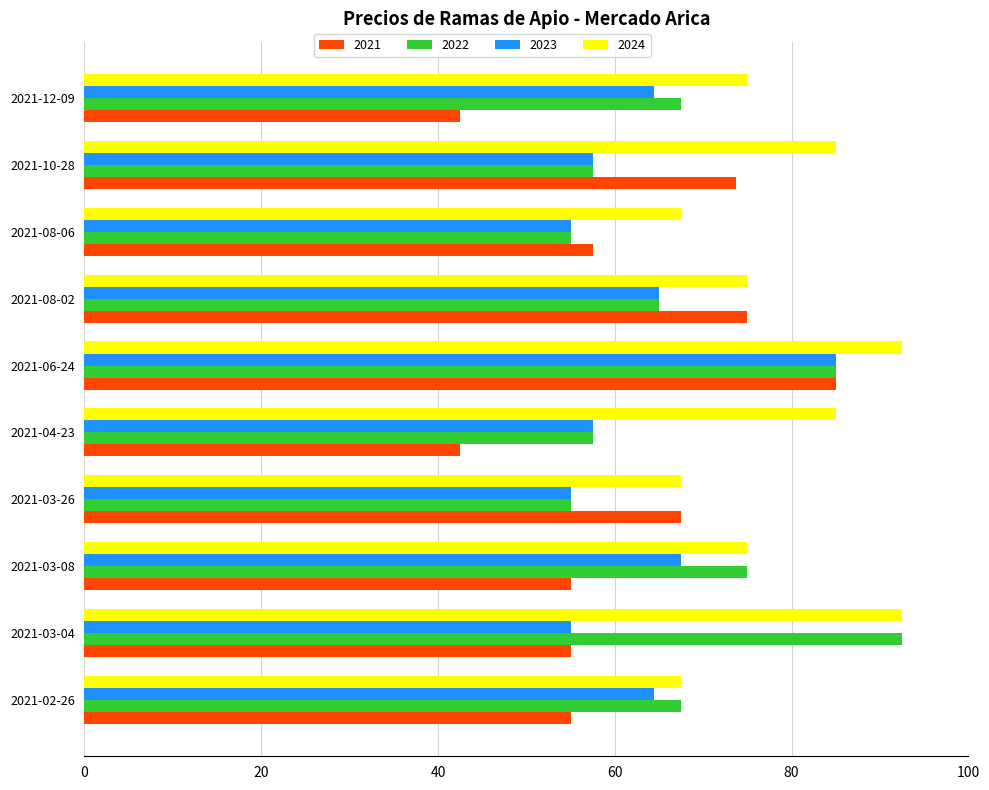

What is the average value of the 2023 series?

62.6